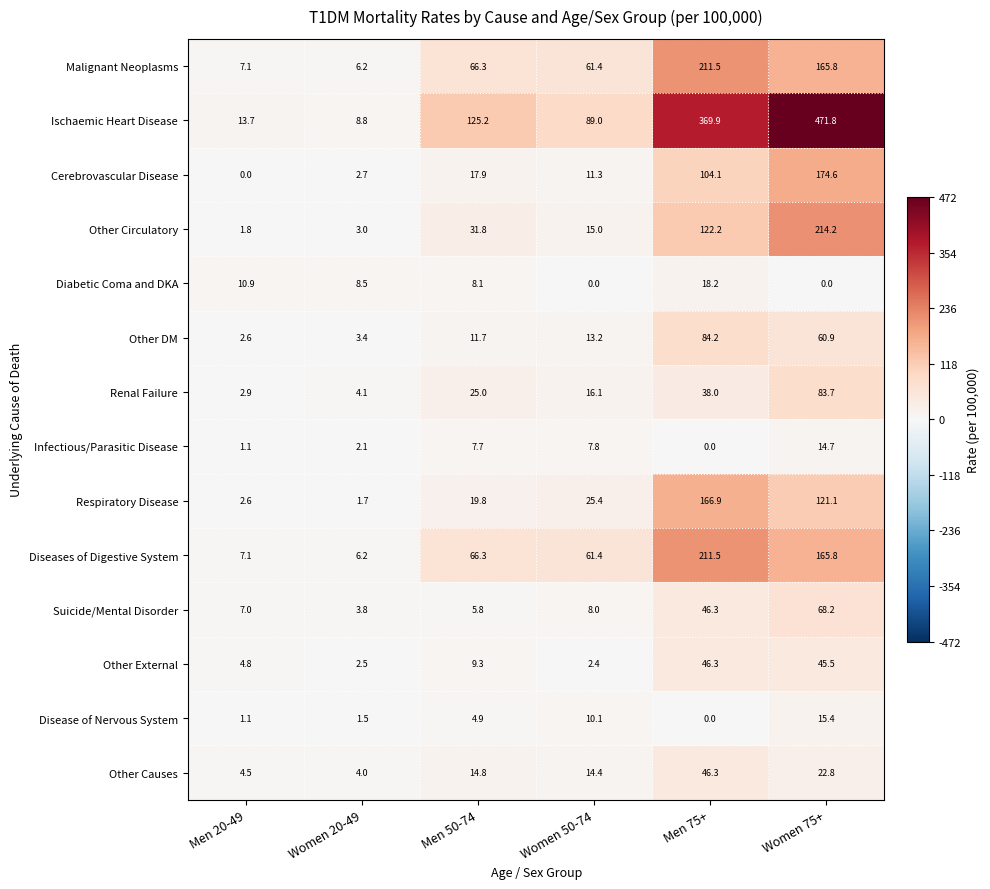

Which series has the largest total across all categories?

Ischaemic Heart Disease